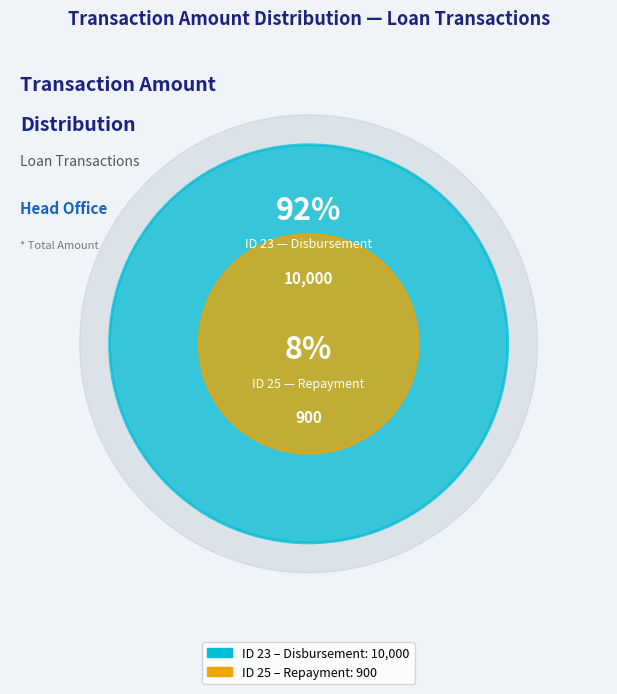

Which slice is the smallest?

25